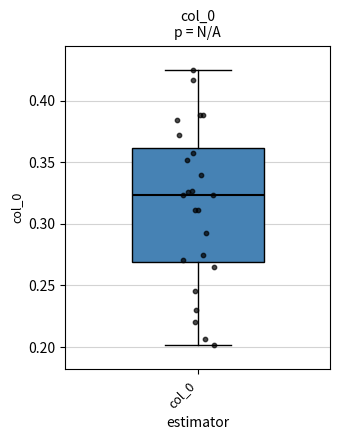

Where does the median line of the box for col_0 sit on the y-axis? The values are not printed on the chart, so give them approximately, as read against the axis.

0.325